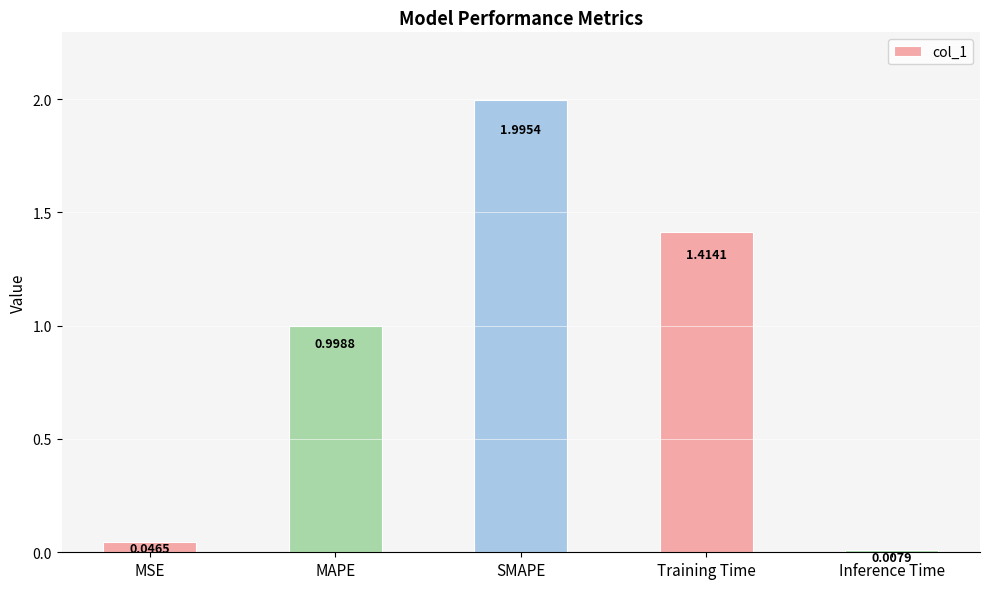

Between MAPE and SMAPE, which is larger?

SMAPE